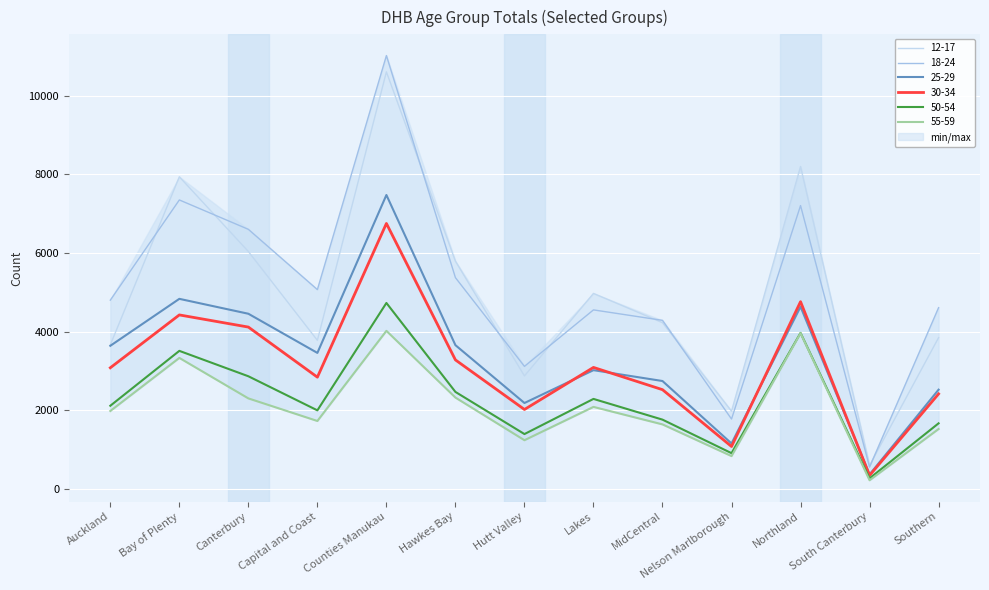

True or false: 25-29 and 30-34 intersect in this chart.

True